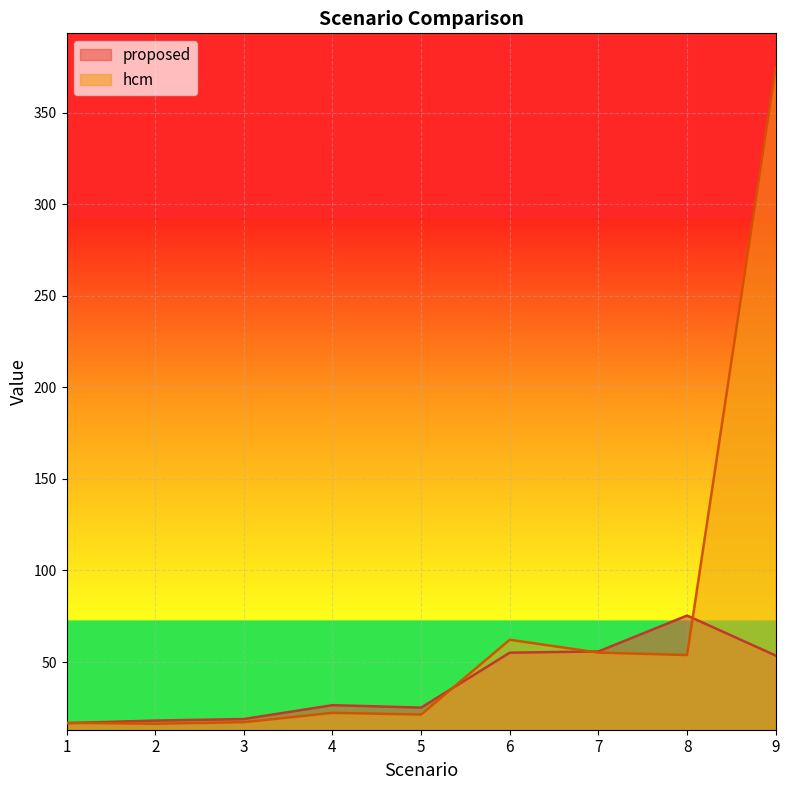

What is the difference between the second highest and minimum values in the hcm series?

45.9